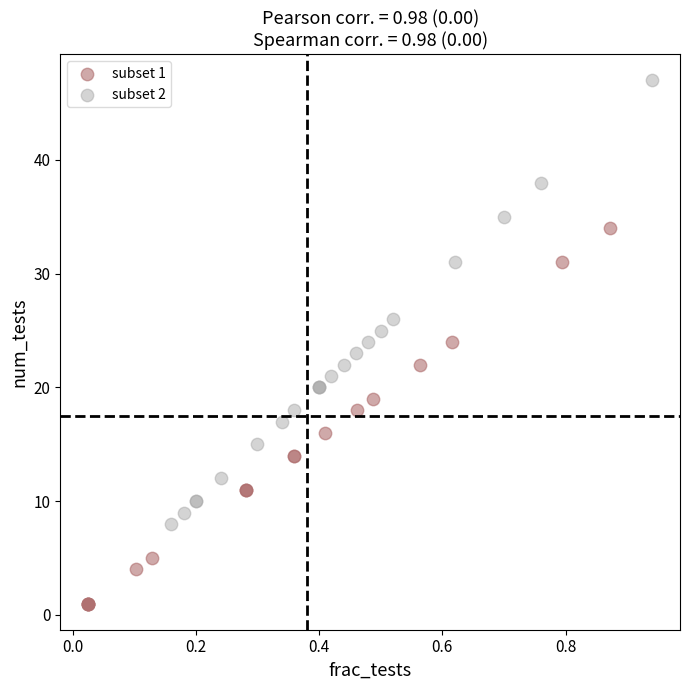

Which series reaches the maximum Y coordinate?

subset 2